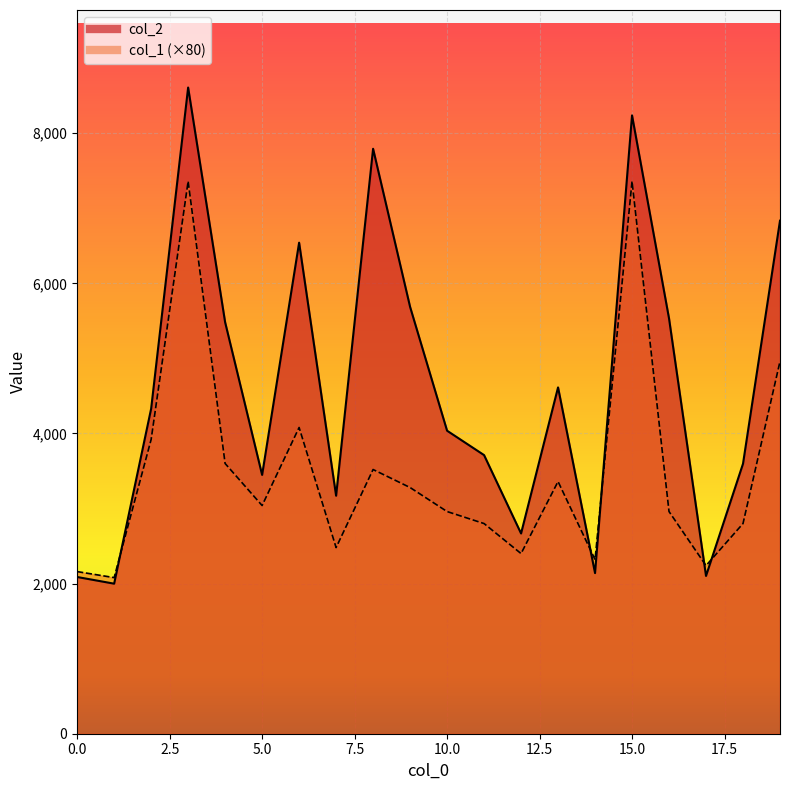

At which label does col_1 first exceed 3040?

2